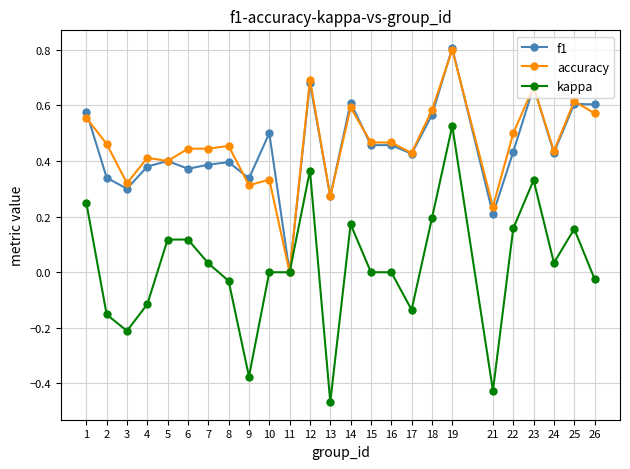

The value of accuracy at 25 is 0.6. True or false?

True